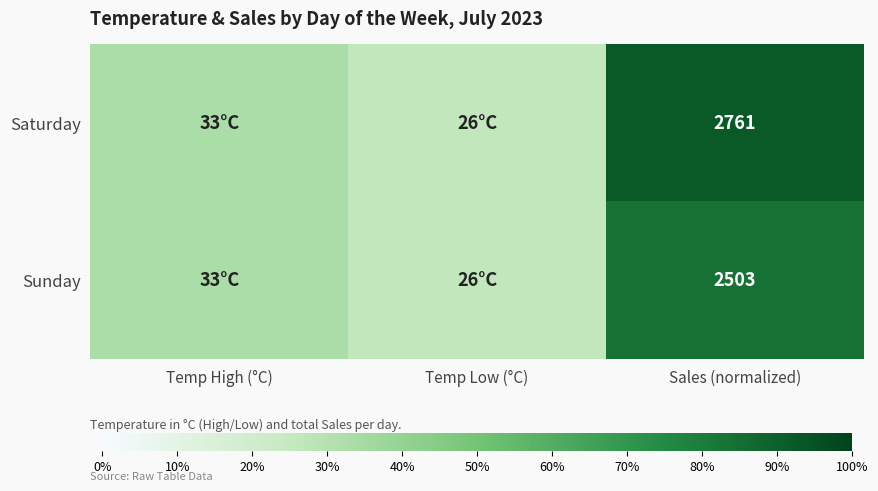

The Saturday series shows 1205 at Sales (normalized). True or false?

False